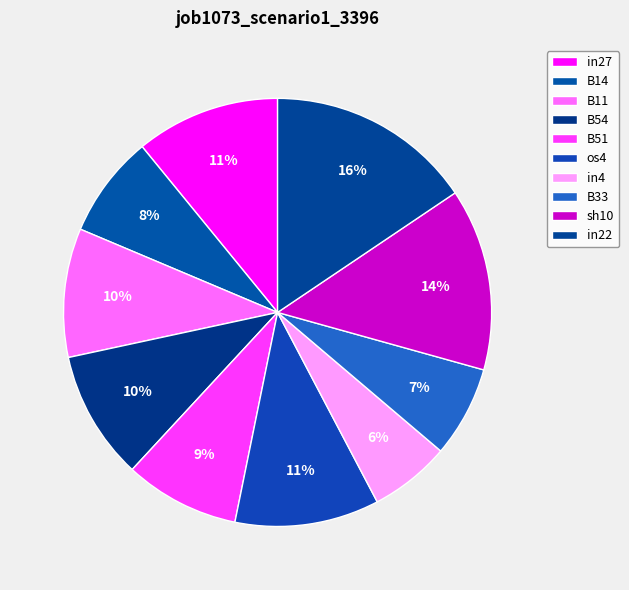

Which has a higher value, B51 or in27?

in27